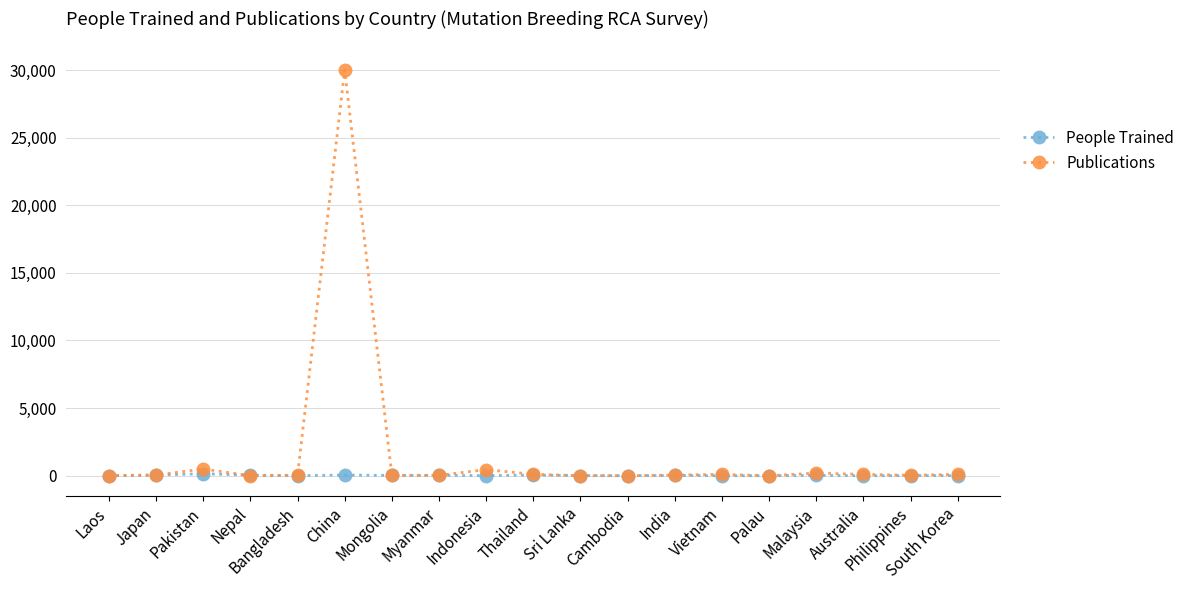

What is the spread (max minus min) of values at Mongolia?

3